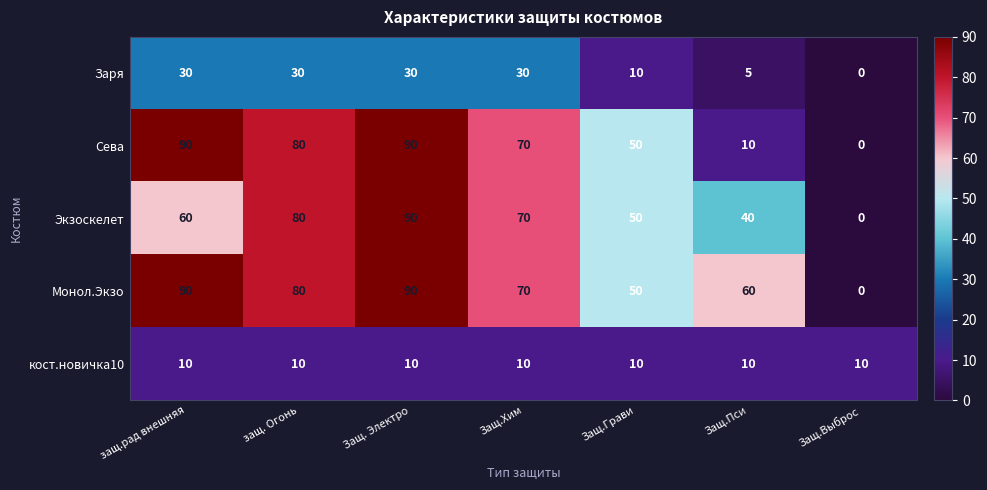

How many data points in Монол.Экзо are less than 70?

3